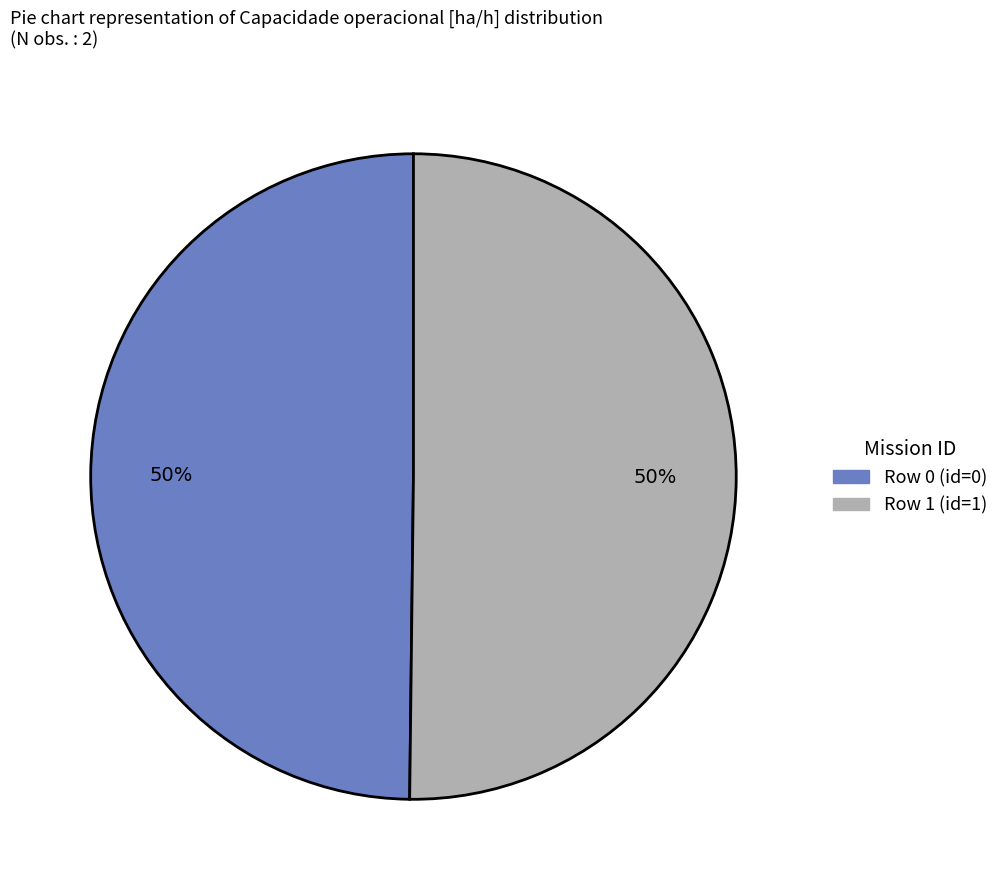

To the nearest percent, what is the average slice percentage?

50%